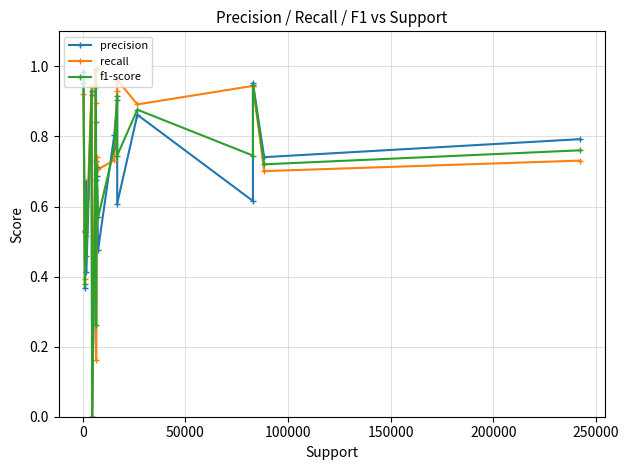

True or false: precision and f1-score intersect in this chart.

True